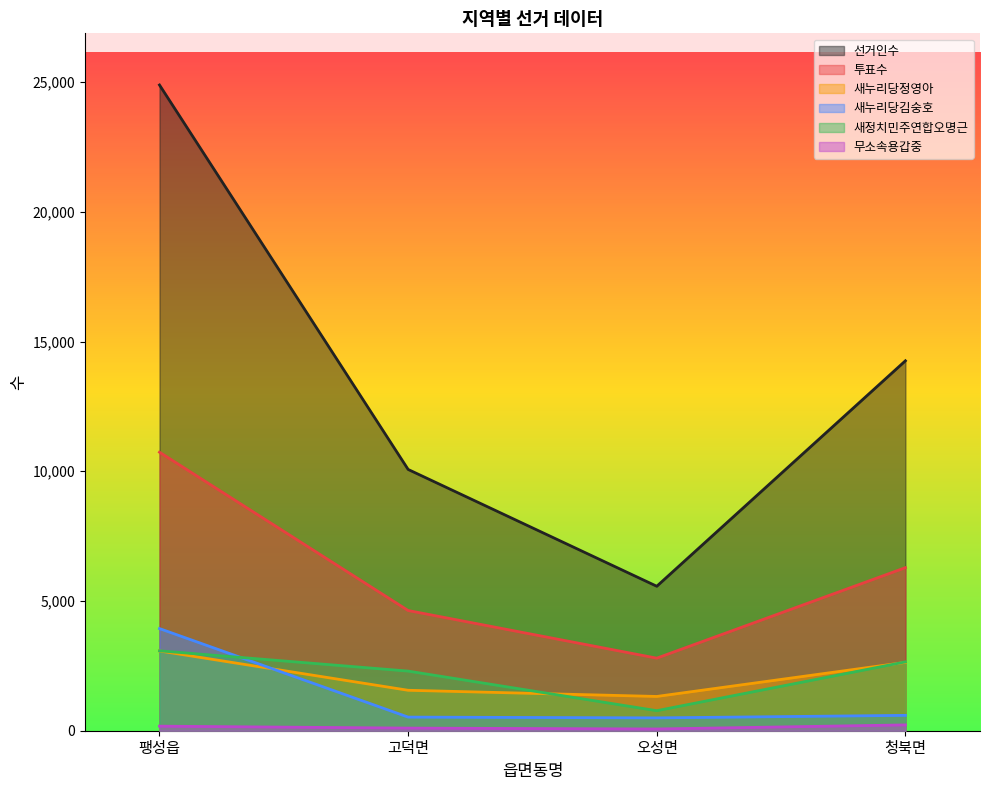

The 새누리당김숭호 series shows 525 at 고덕면. True or false?

True